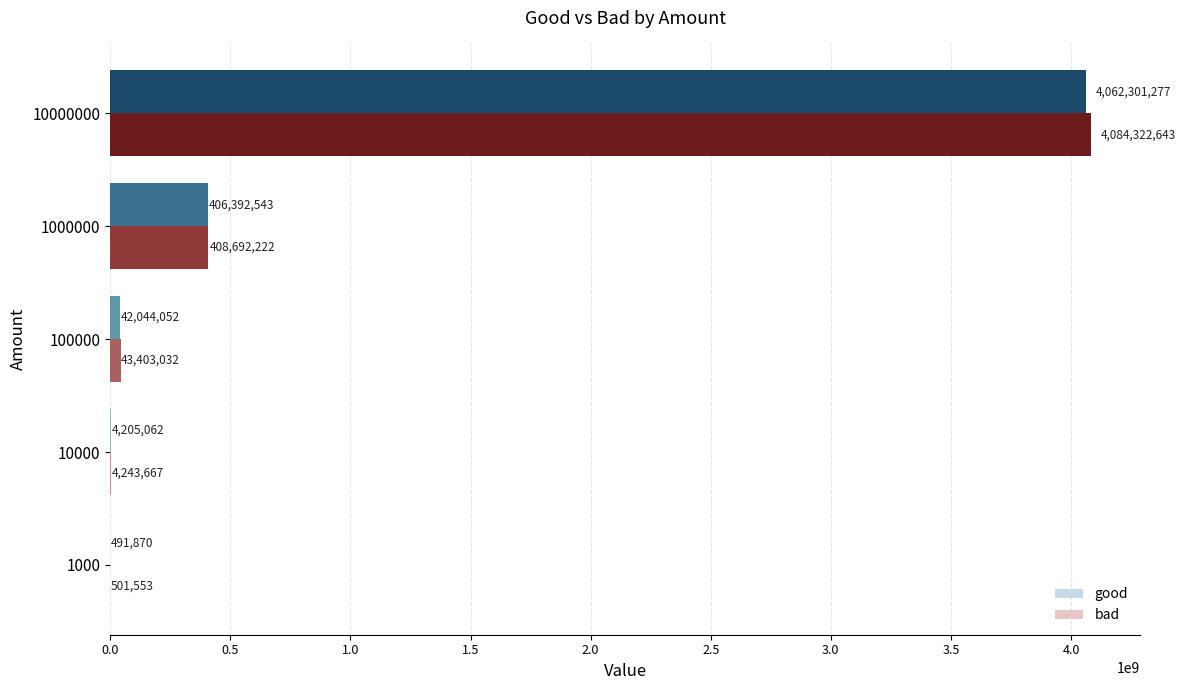

Is it true that bad equals 408692222 at 1000000?

True